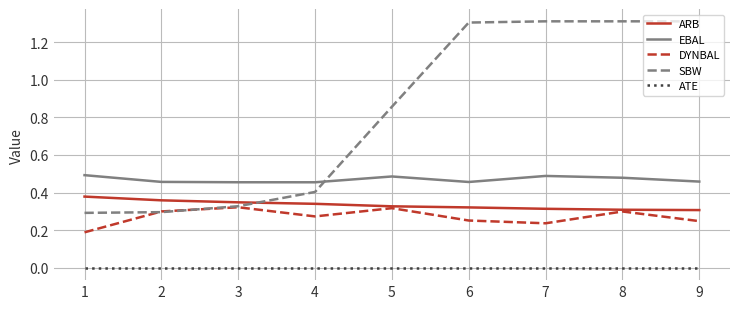

Rank the series by their maximum value, from highest to lowest.

SBW, EBAL, ARB, DYNBAL, ATE